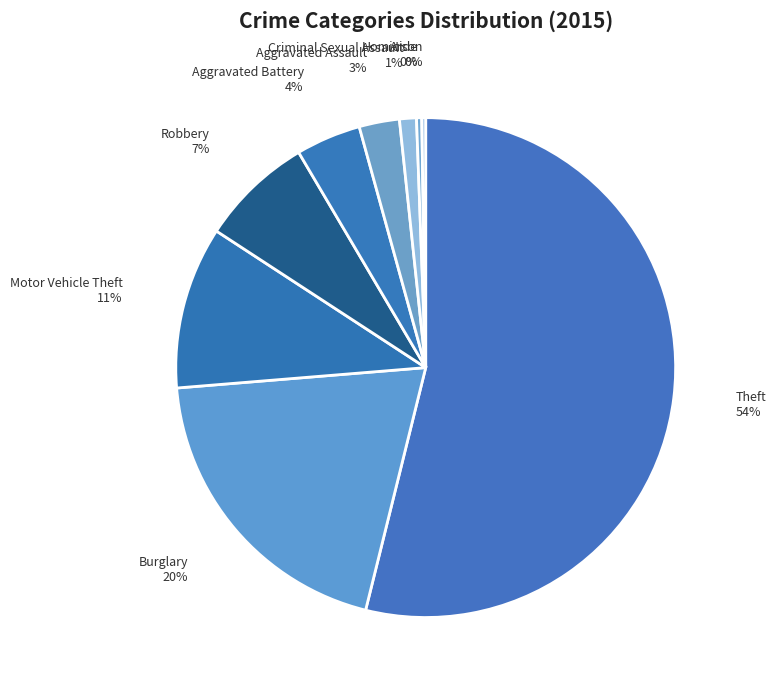

How many segments does this pie chart have?

9